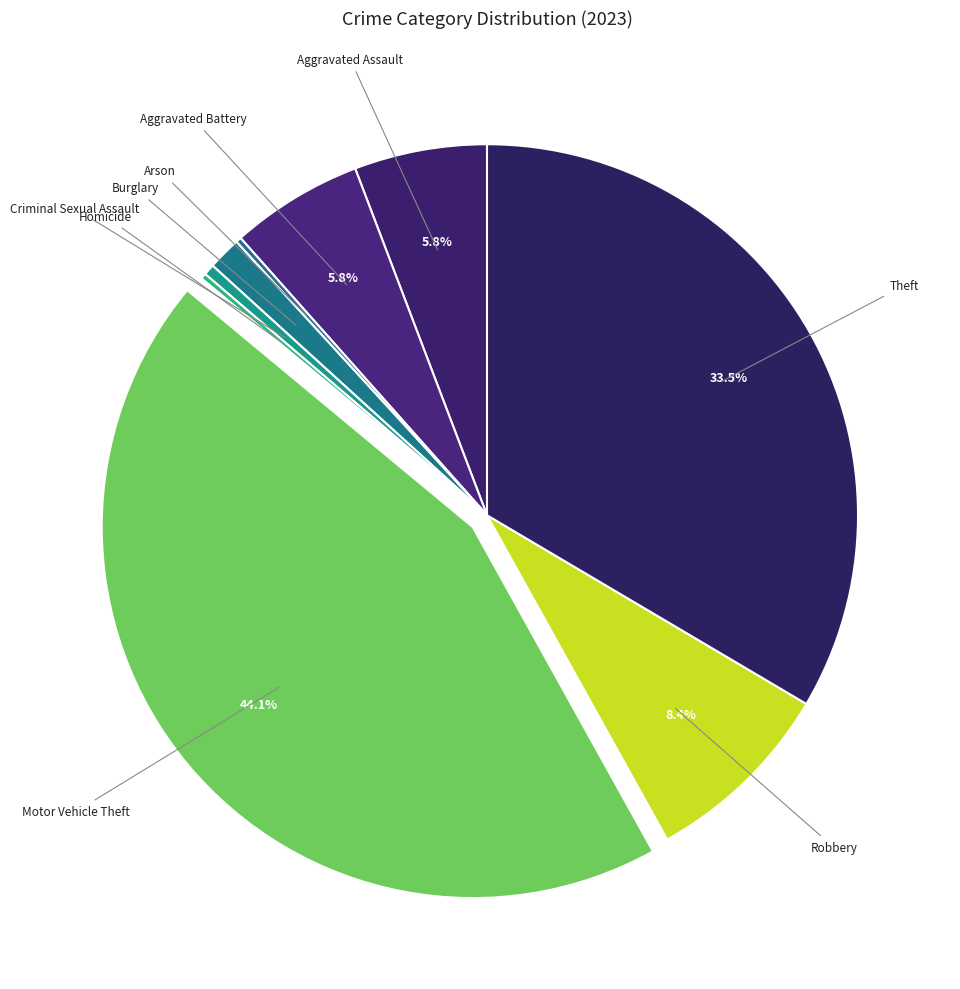

Which category has the smallest portion of the pie?

Arson